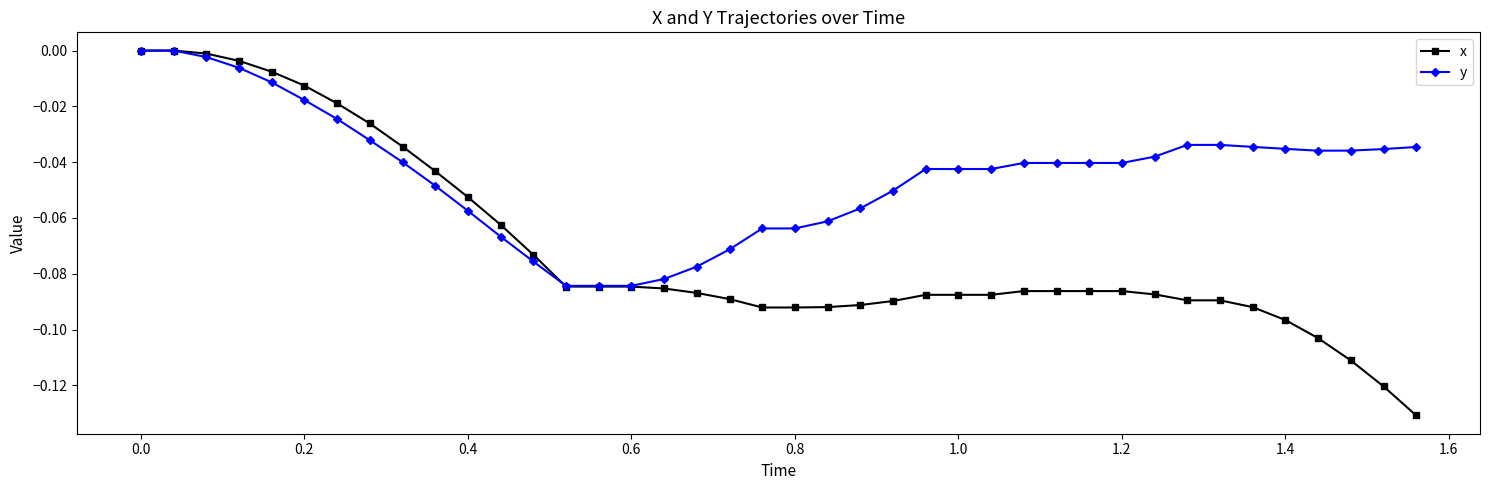

Which series has the largest range (max minus min)?

x